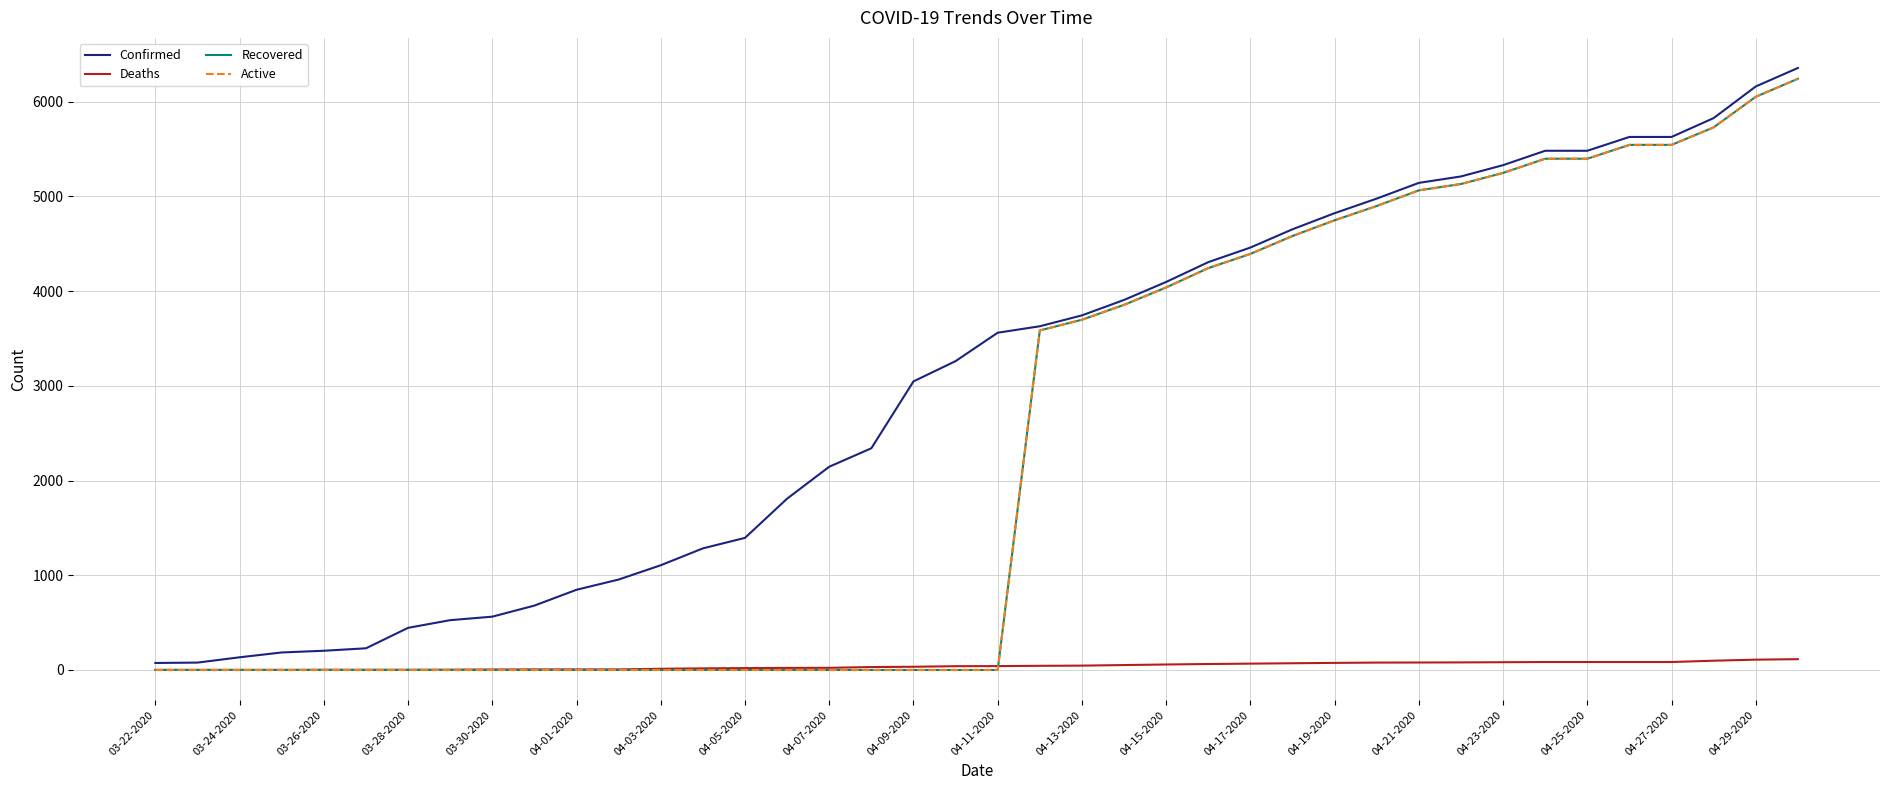

Is this an area chart (filled region under the line)?

No